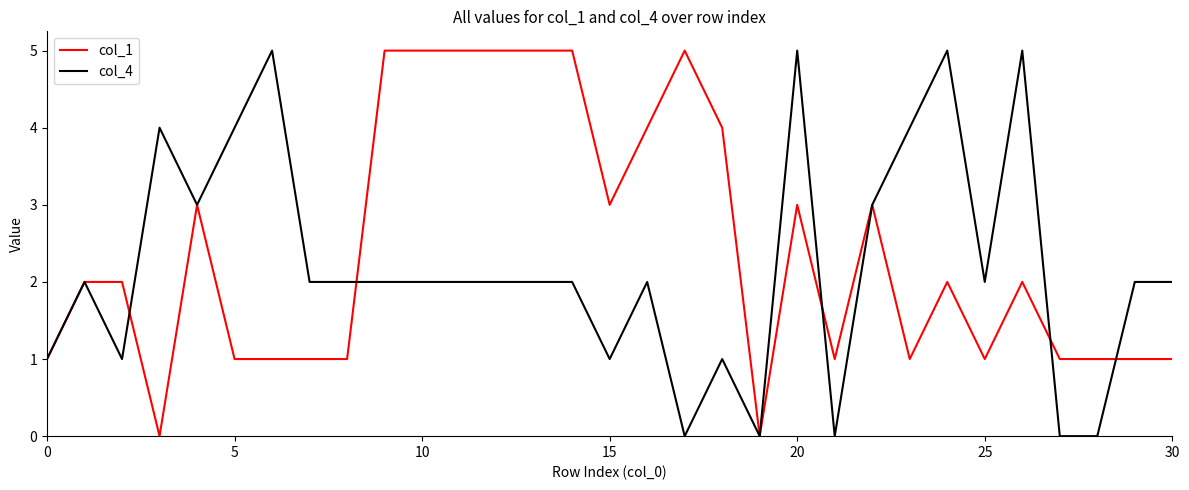

Count the number of categories in the chart.

31